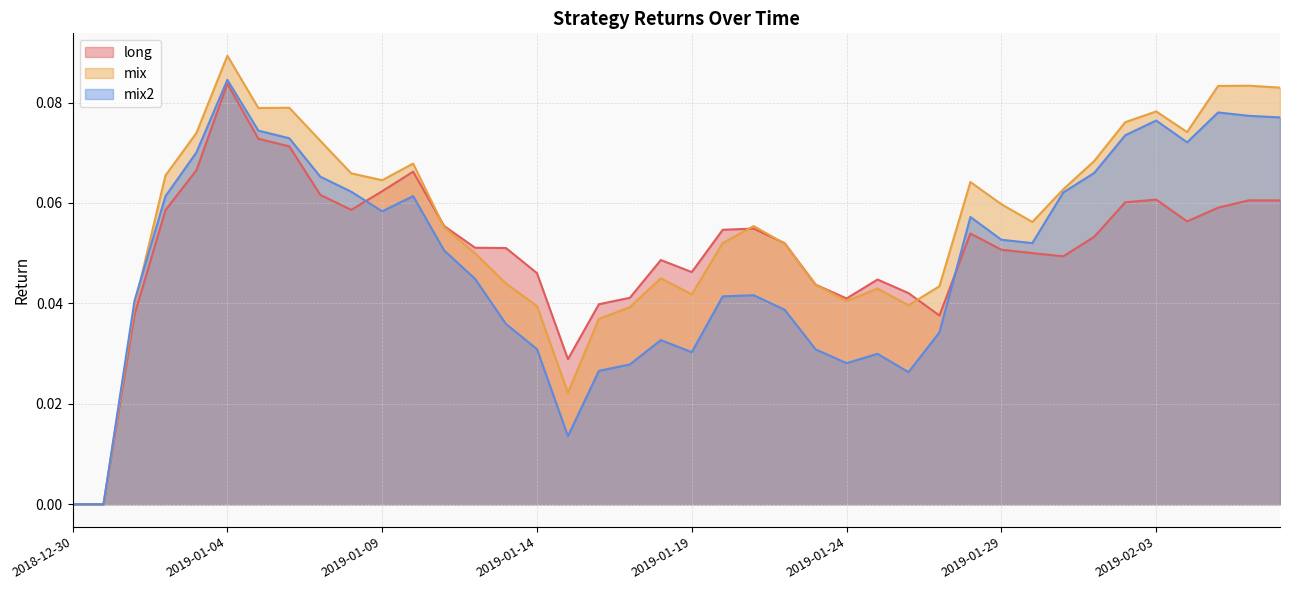

How many data points in long are above 0?

38